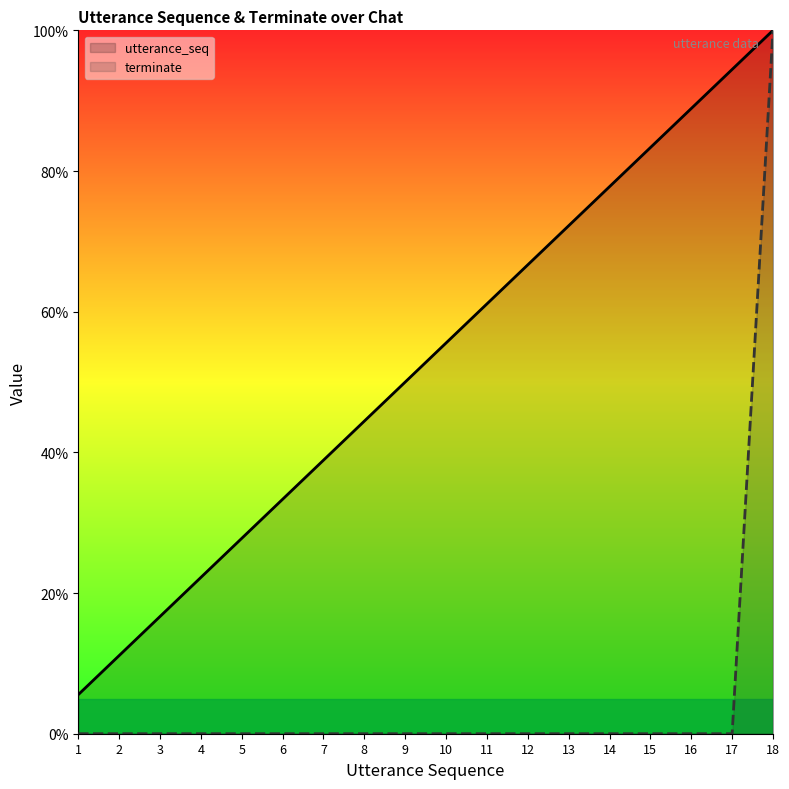

How many lines are shown in the chart?

2